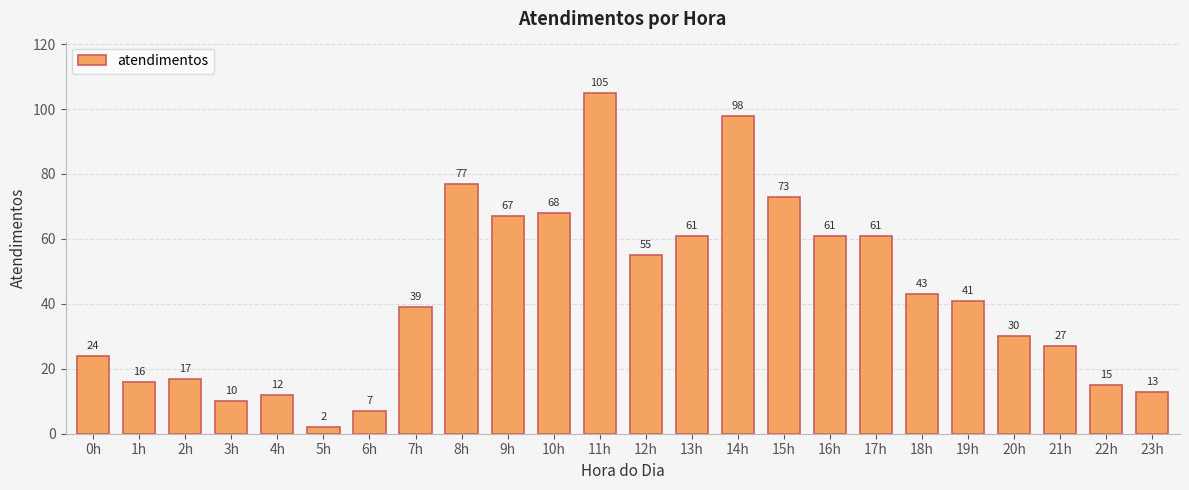

What is the change in value from 21h to 22h?

-12